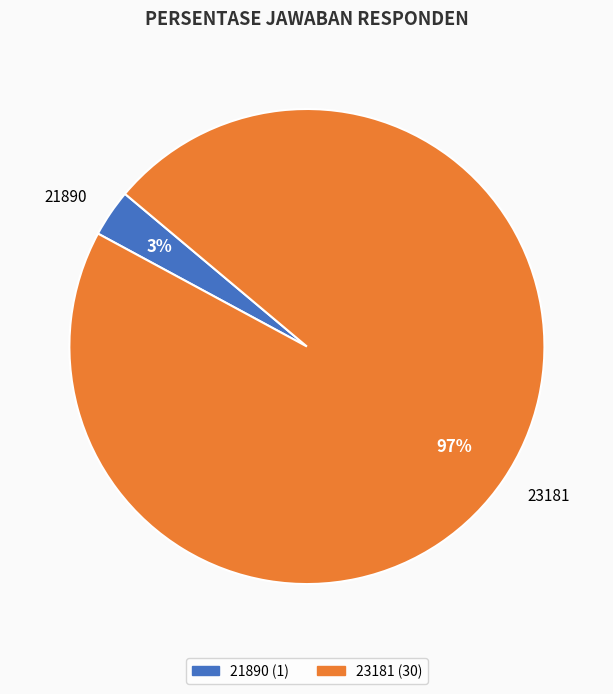

Rank the categories by value from lowest to highest.

21890, 23181